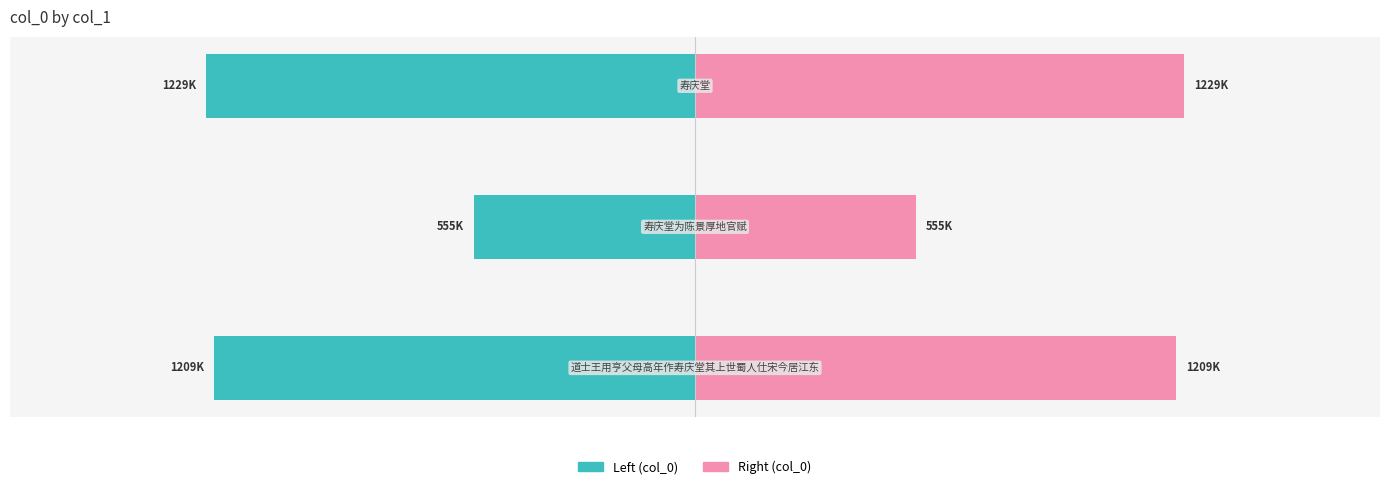

List the series in order of their peak value, lowest first.

col_0 (left), col_0 (right)